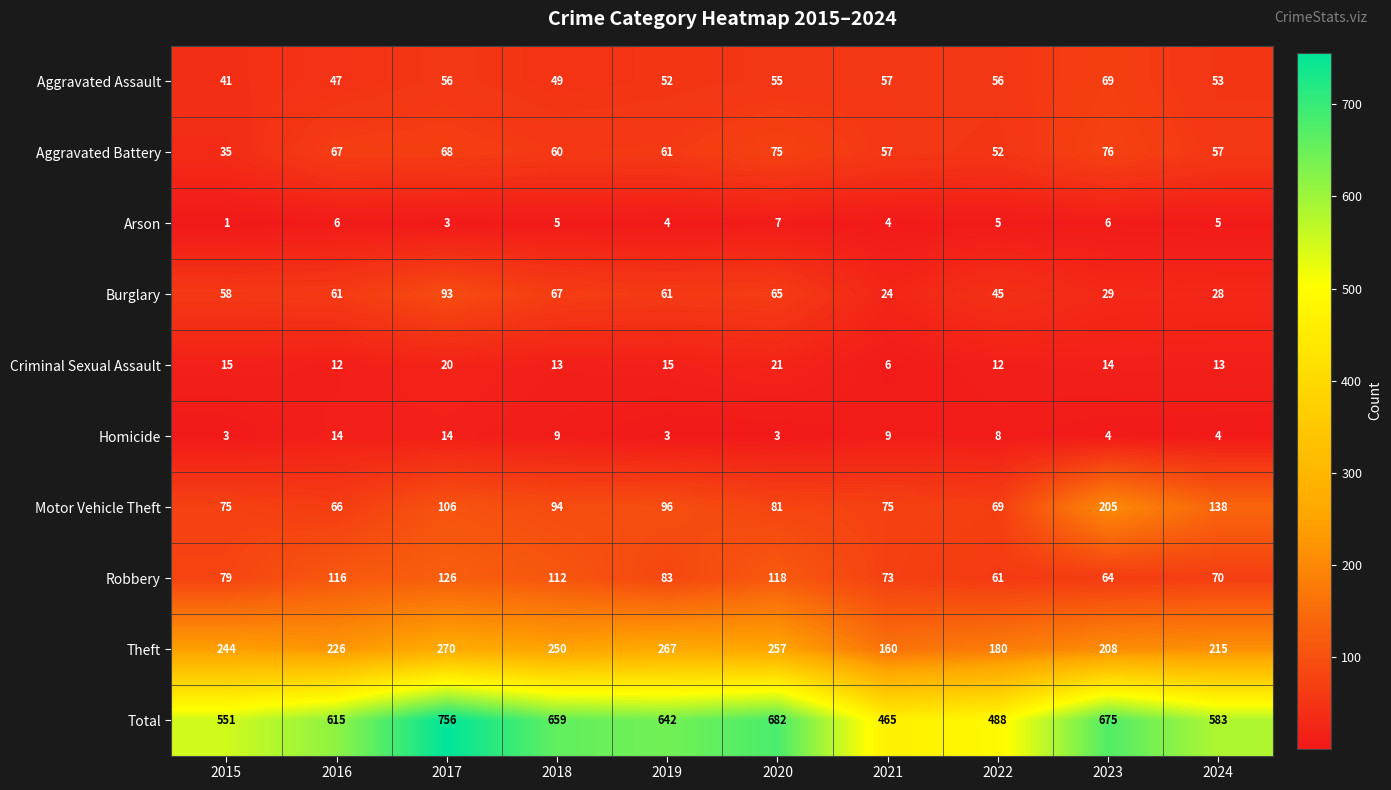

Rank the series by their maximum value, from lowest to highest.

Arson, Homicide, Criminal Sexual Assault, Aggravated Assault, Aggravated Battery, Burglary, Robbery, Motor Vehicle Theft, Theft, Total